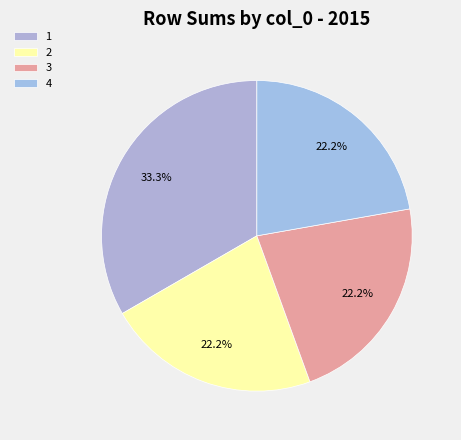

To the nearest percent, what is the average slice percentage?

25%